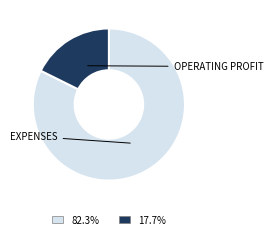

Is there any slice that represents more than half of the pie?

Yes